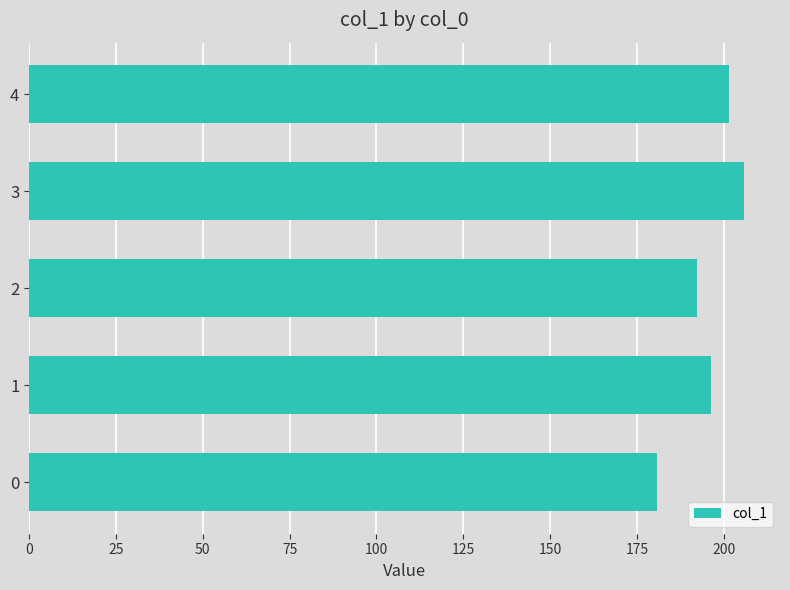

Rank the categories by value from highest to lowest.

3, 4, 1, 2, 0